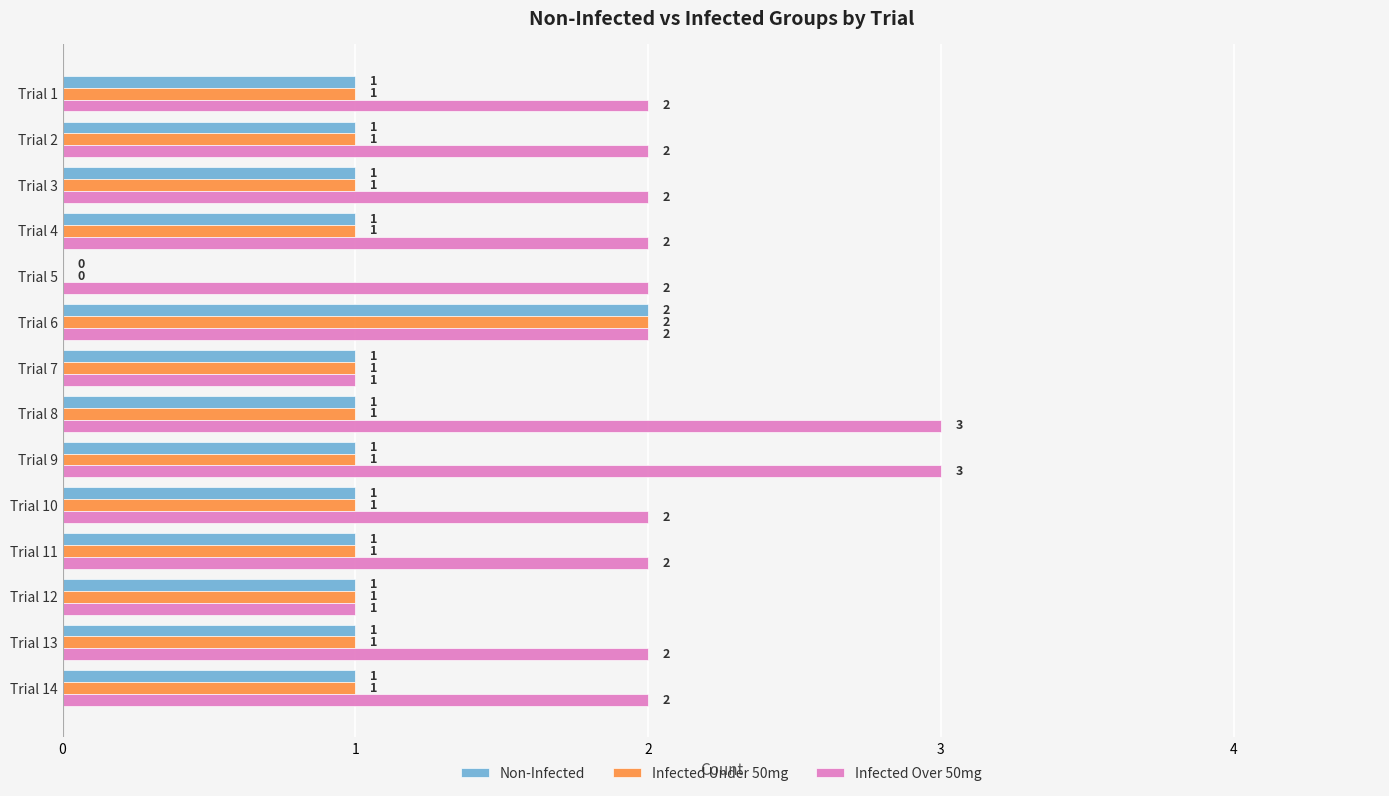

What is the sum of the Infected Over 50mg values at Trial 9 and Trial 13?

5